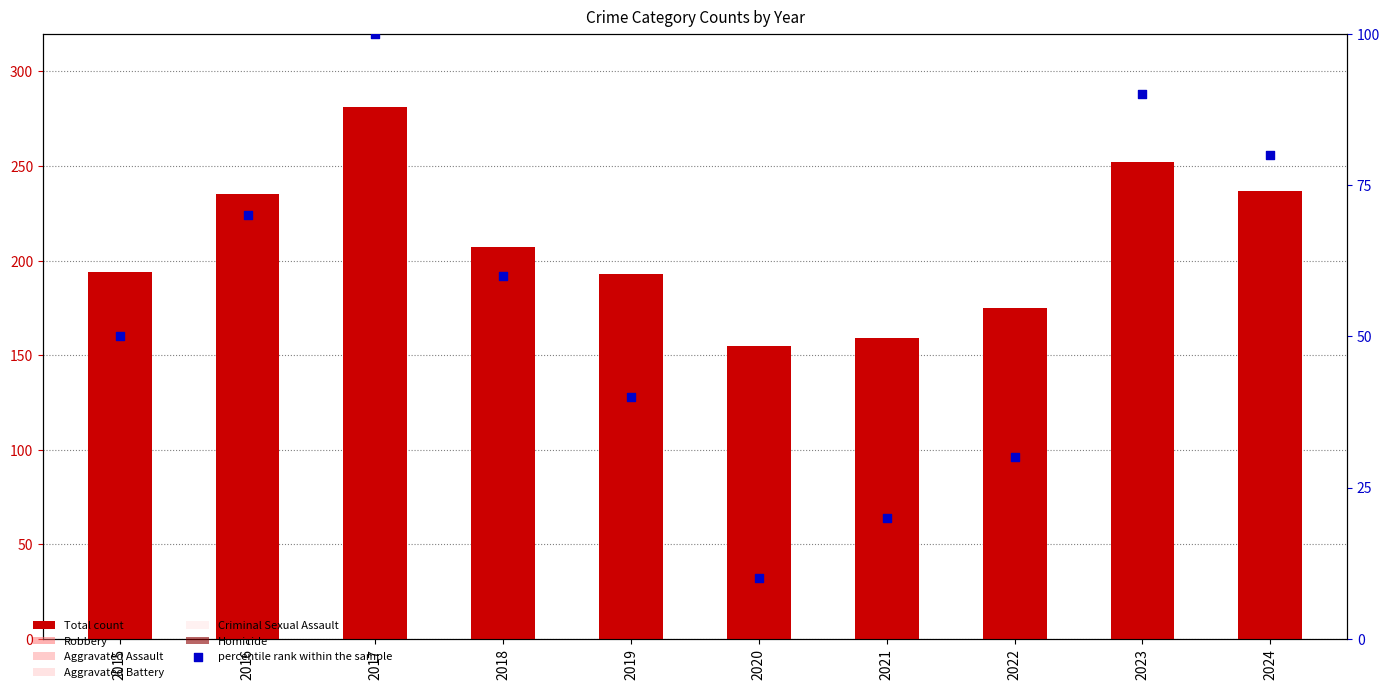

What is the total value across all series at 2019?

386